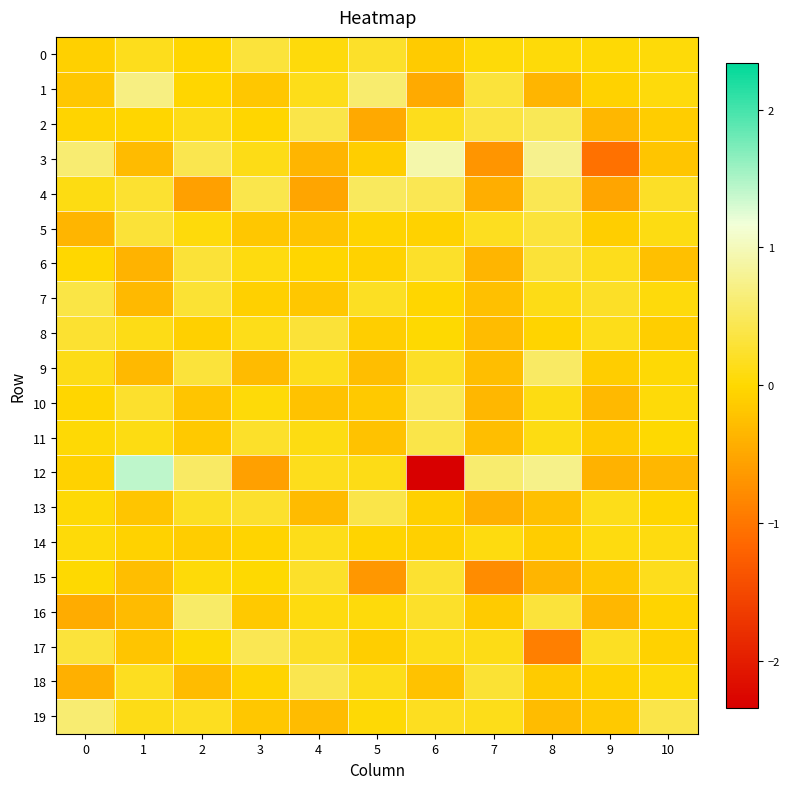

List the series in order of their peak value, lowest first.

14, 15, 8, 6, 5, 0, 7, 13, 11, 18, 17, 10, 2, 4, 9, 16, 19, 1, 3, 12